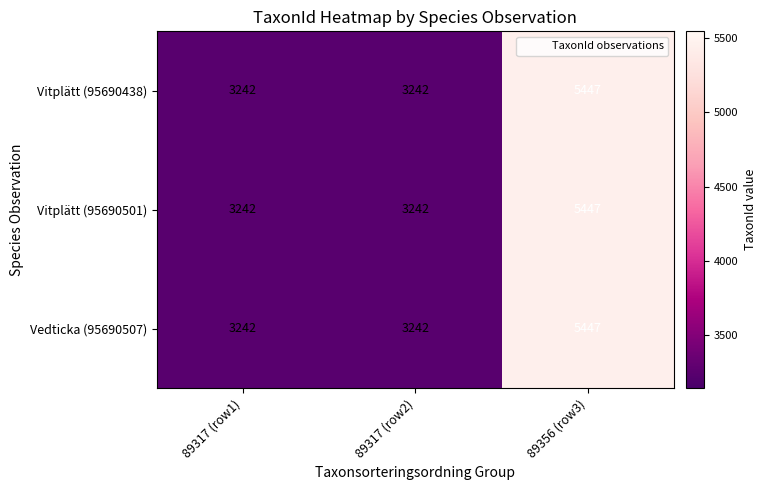

Read the Vitplätt (95690438) value at 89356 (row3), to the nearest 100.

5400